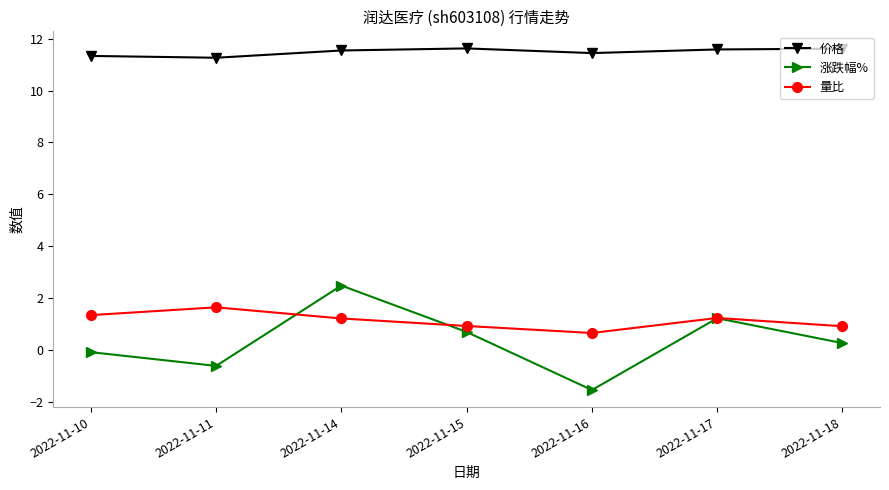

What is the difference between the highest and lowest values at 2022-11-15?

10.9